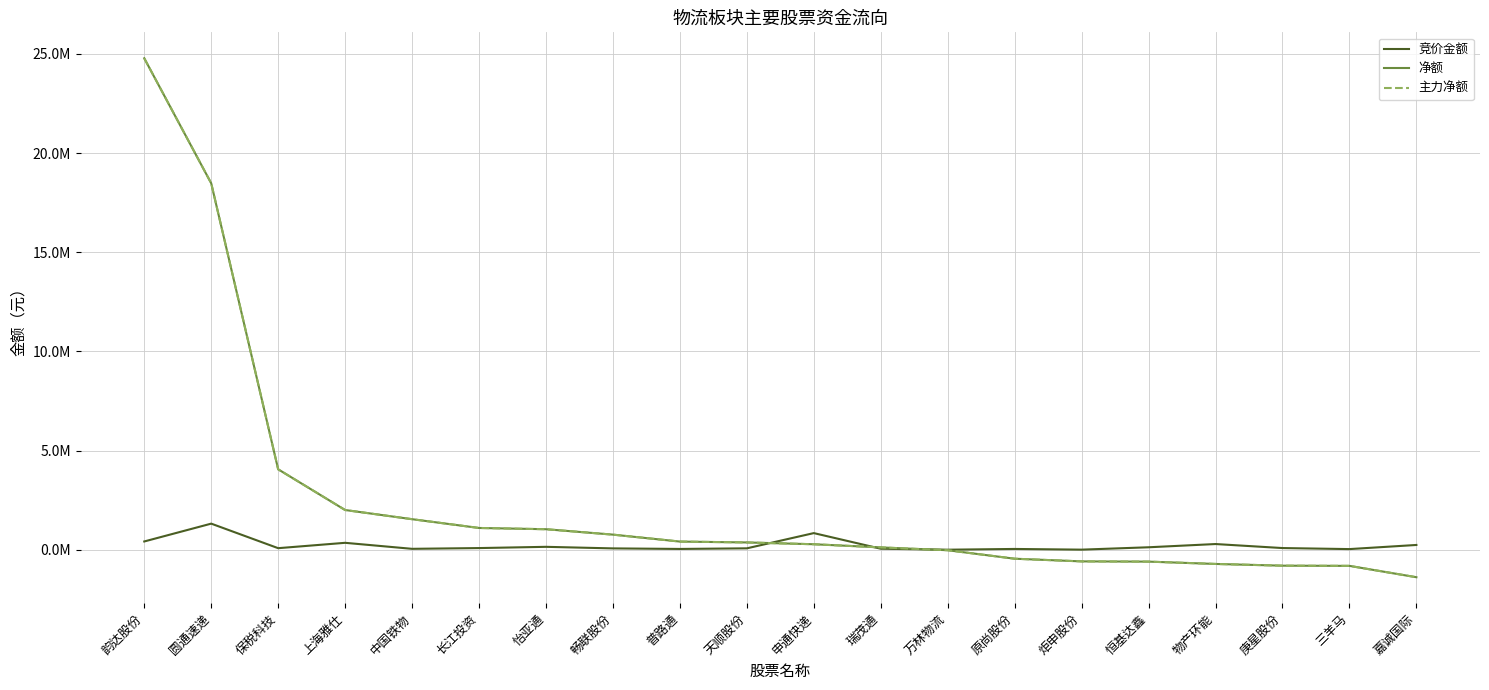

What is the difference between the maximum and minimum values in the 竞价金额 series?

1314173